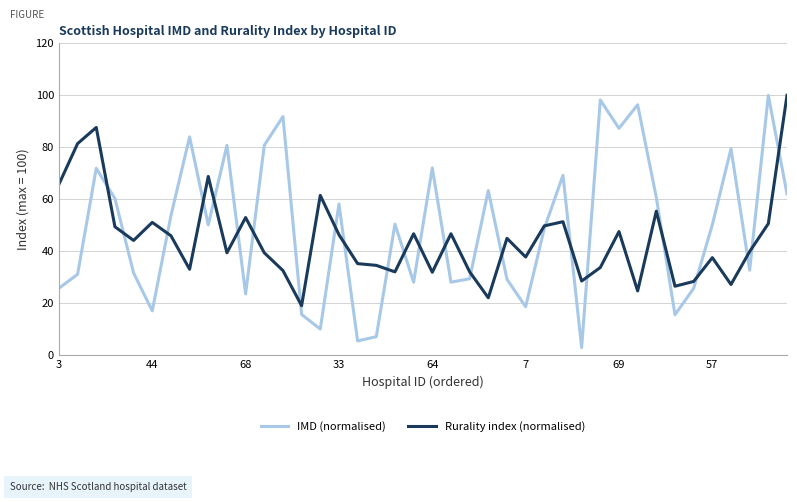

What is the maximum value shown in the chart?

100.0